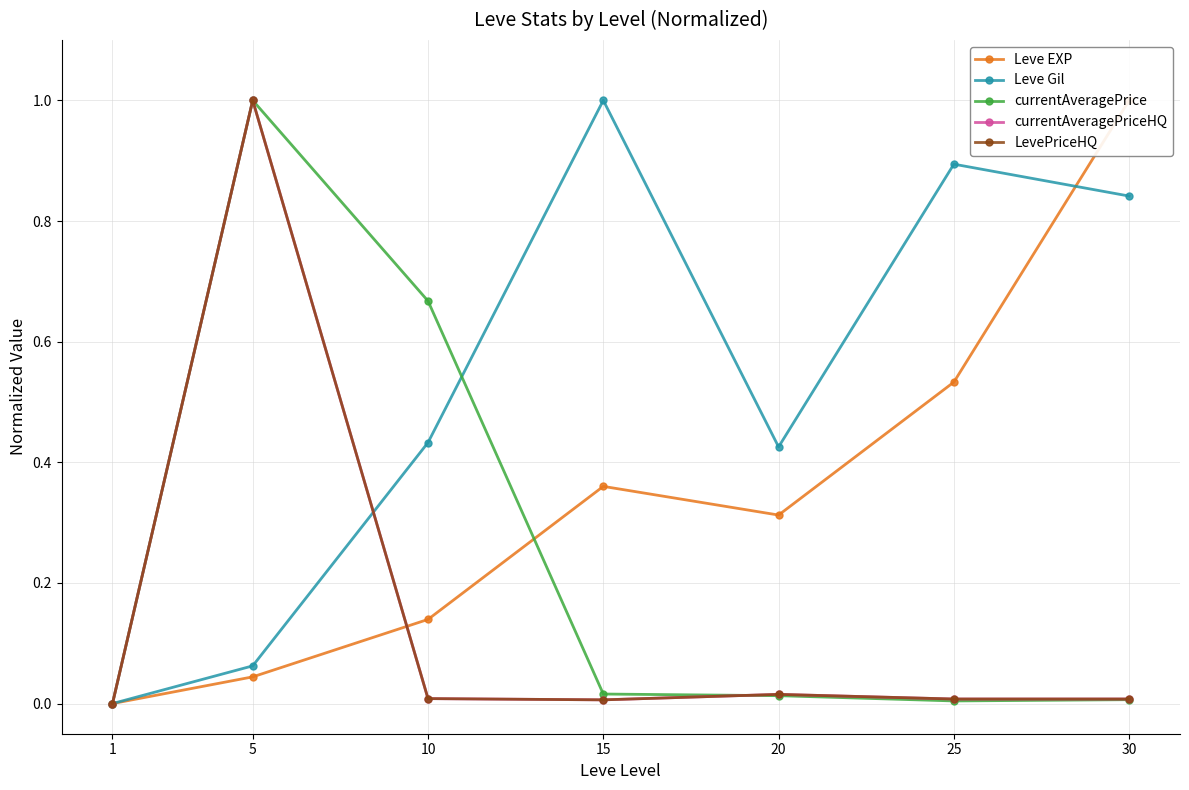

Is the value of Leve Gil at 10 greater than the value of currentAveragePrice at 30?

Yes